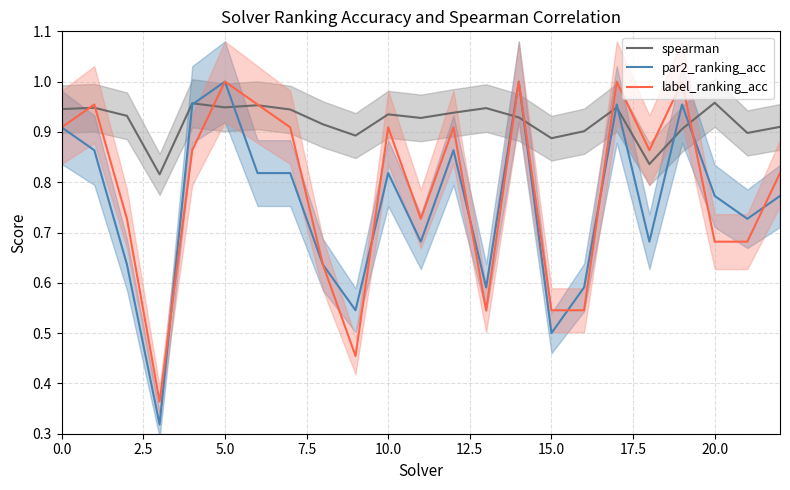

The spearman series shows 0.4 at 11. True or false?

False